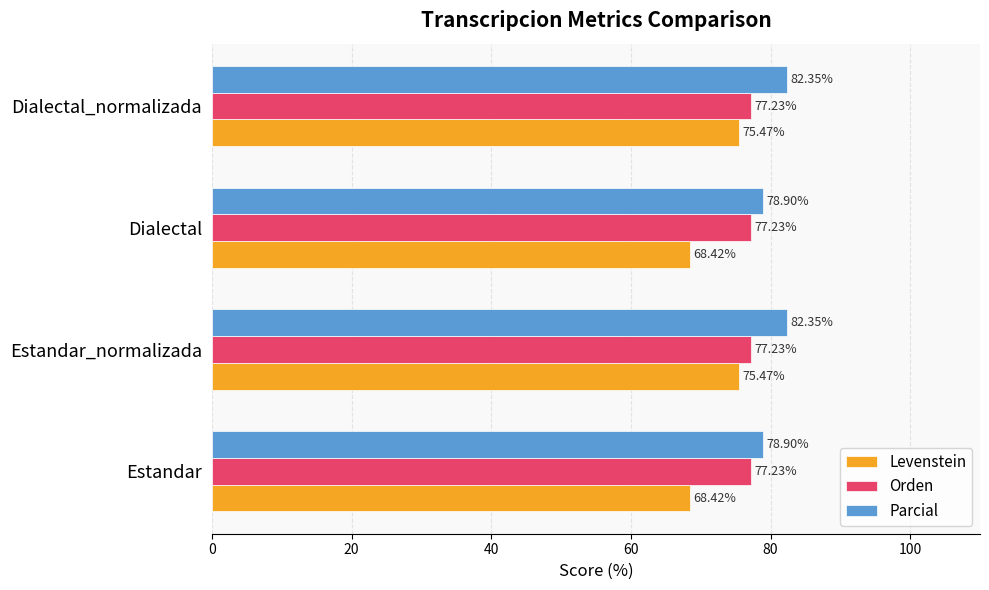

What is the average value of the Parcial series?

80.6